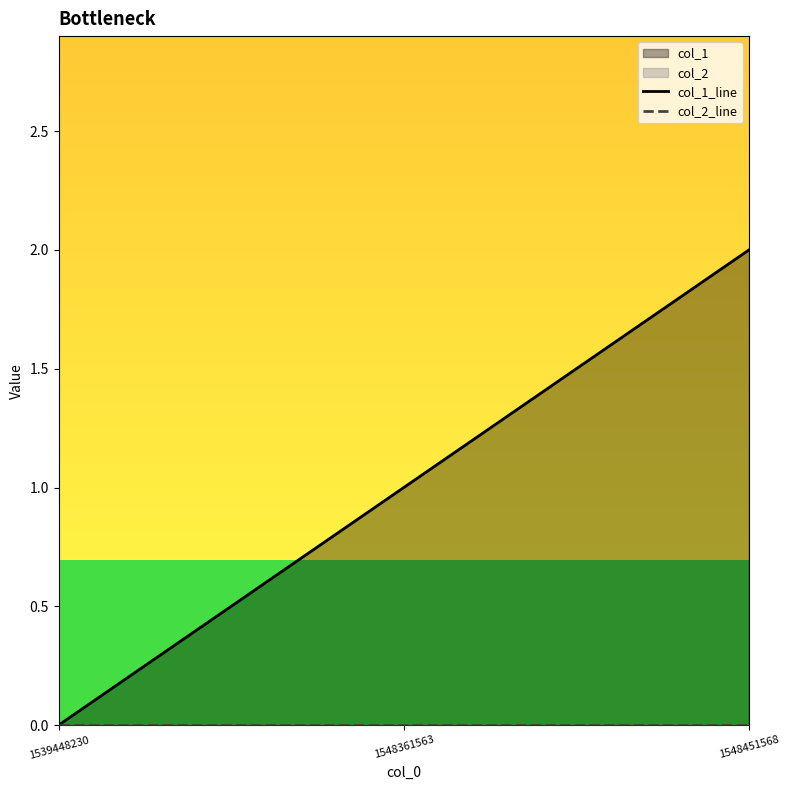

Reading left to right, list all the values displayed in this chart.

col_1_line: 0	1	2
col_2_line: 0	0	0